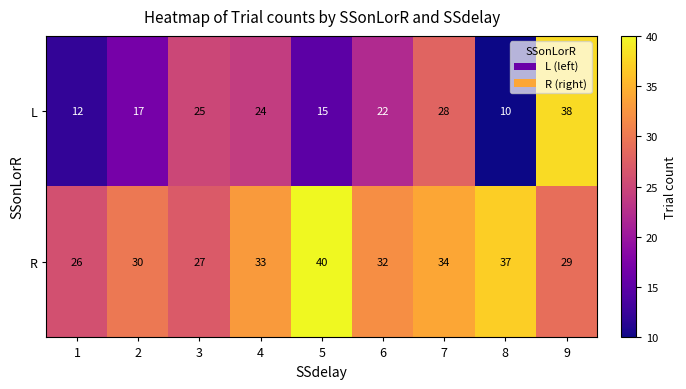

At which category is the sum across all series the highest?

9